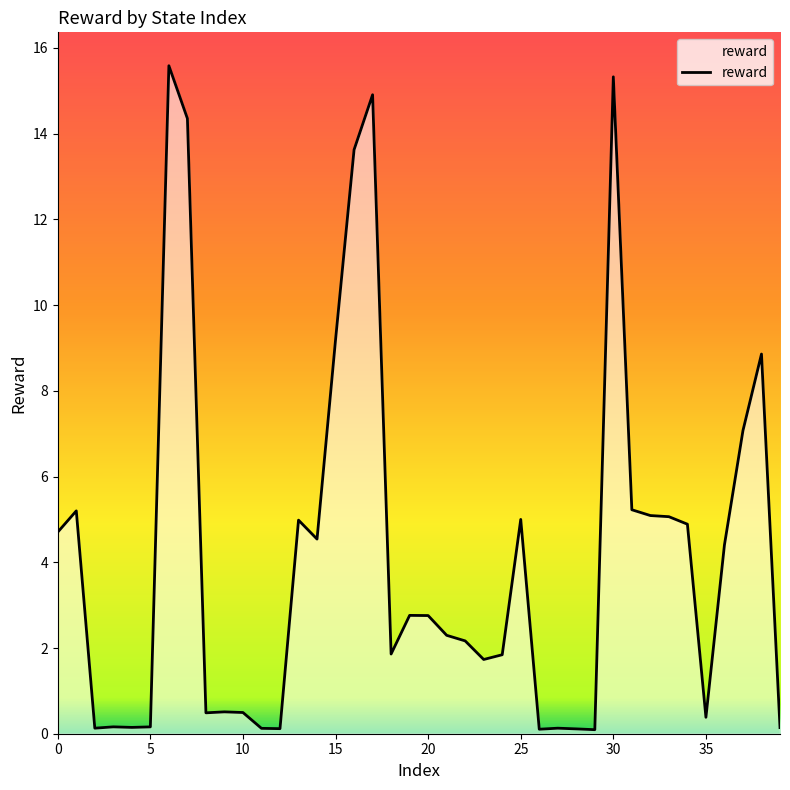

What is the difference between the maximum and minimum values?

15.5